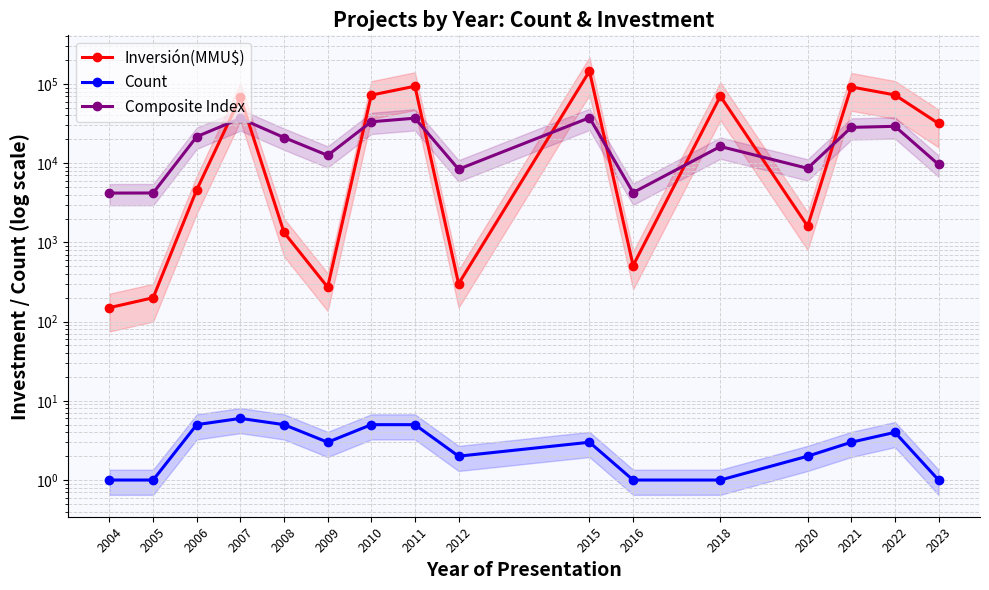

Is the value of Count at 2022 greater than the value of Composite Index at 2005?

No